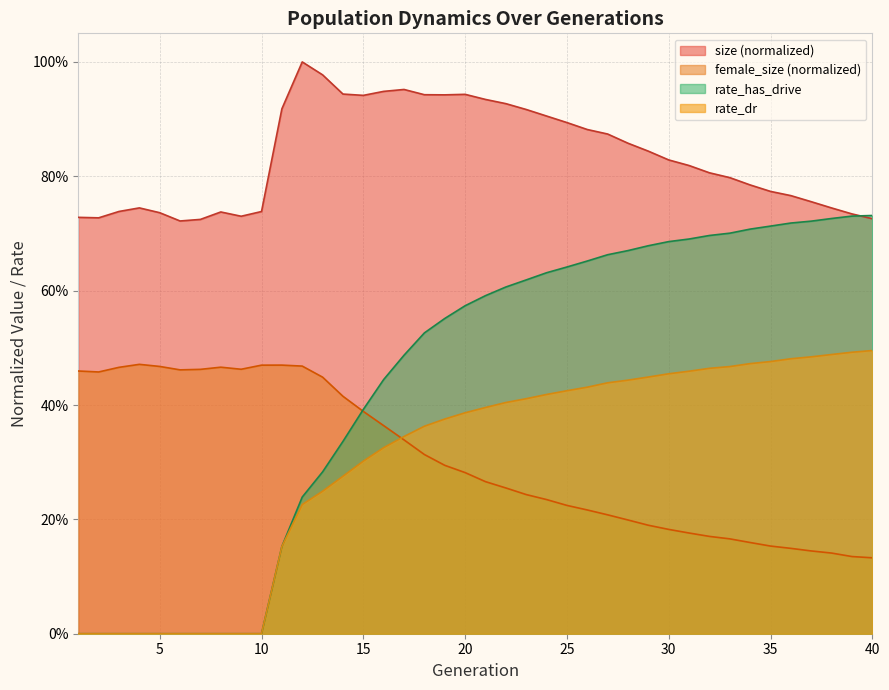

Does the chart display data point markers on the line(s)?

No